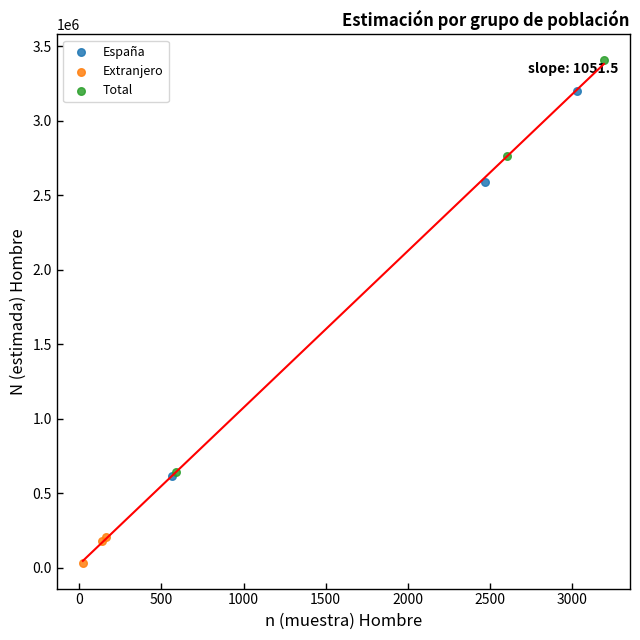

Which series reaches the minimum Y coordinate?

Extranjero